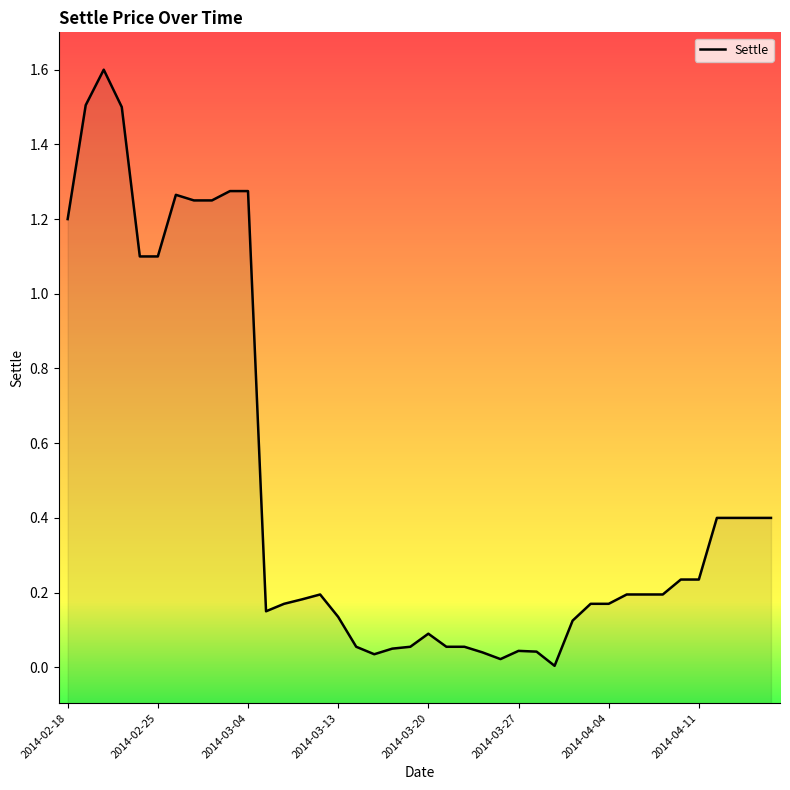

Is it true that the value at 36 is 0.4?

True